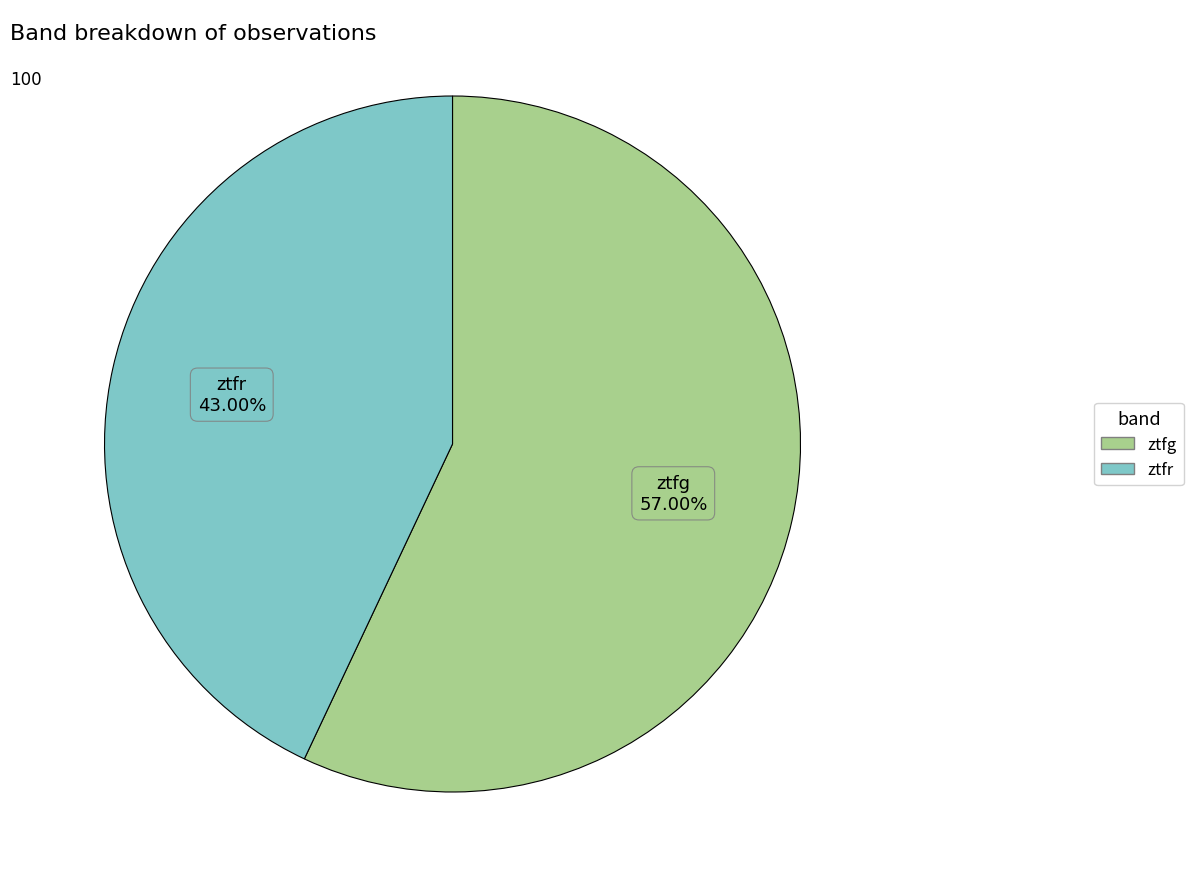

True or false: ztfr accounts for 43% of the total.

True